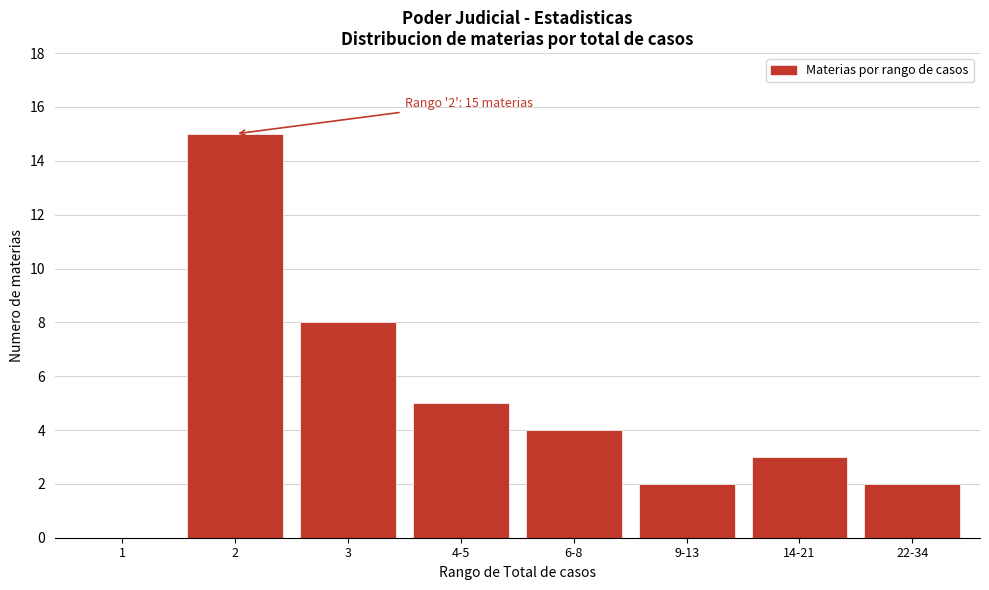

Reading left to right, what are all the values shown in this chart?

1=0	2=15	3=8	4-5=5	6-8=4	9-13=2	14-21=3	22-34=2